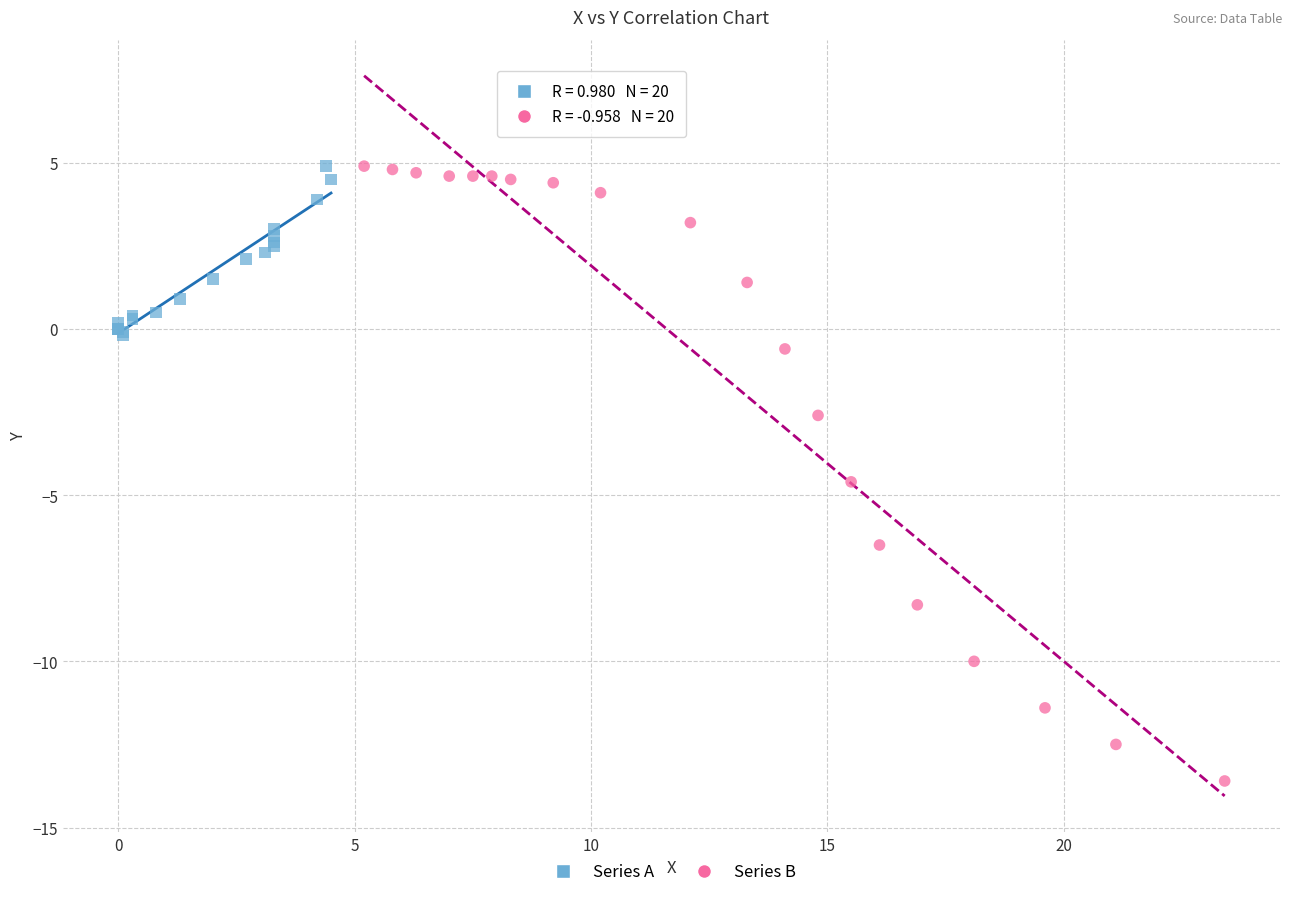

What are all the series names shown in the legend?

Series A, Series B